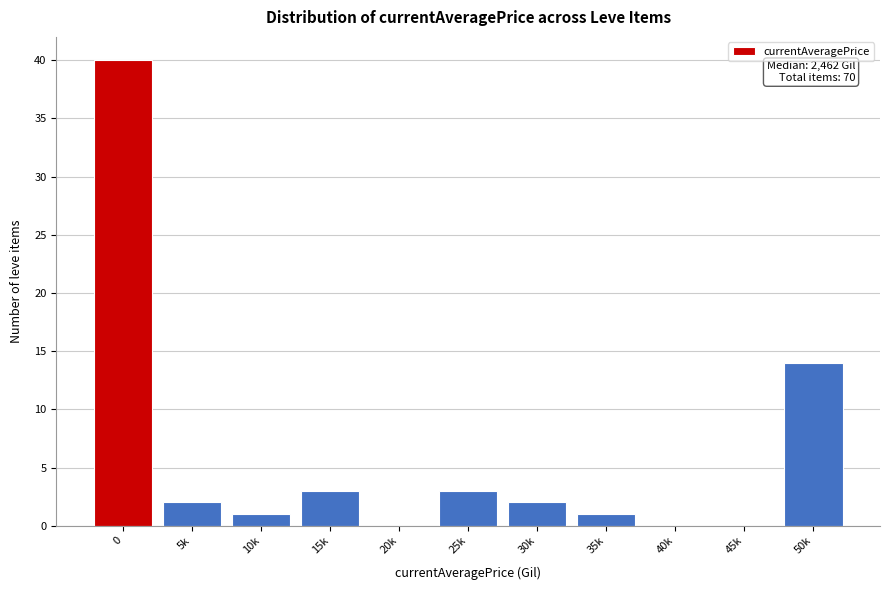

Reading left to right, extract all data points from this chart.

0=40	5k=2	10k=1	15k=3	20k=0	25k=3	30k=2	35k=1	40k=0	45k=0	50k=14